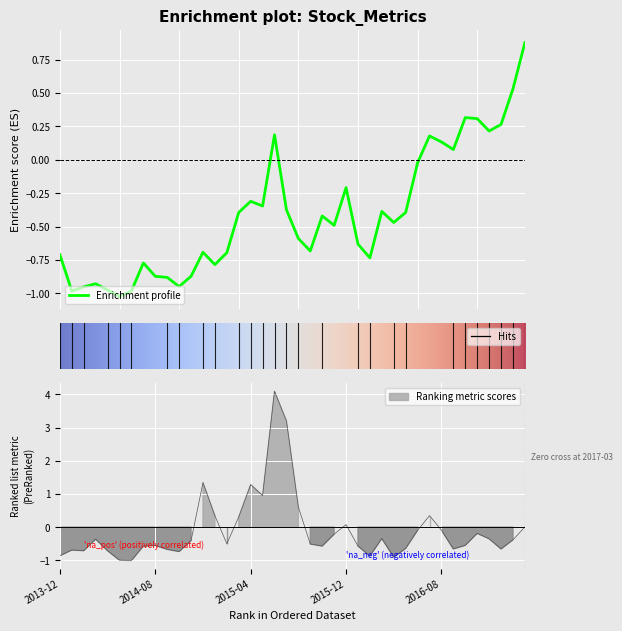

Is it true that high equals 0.1 at 2016-08-31?

True